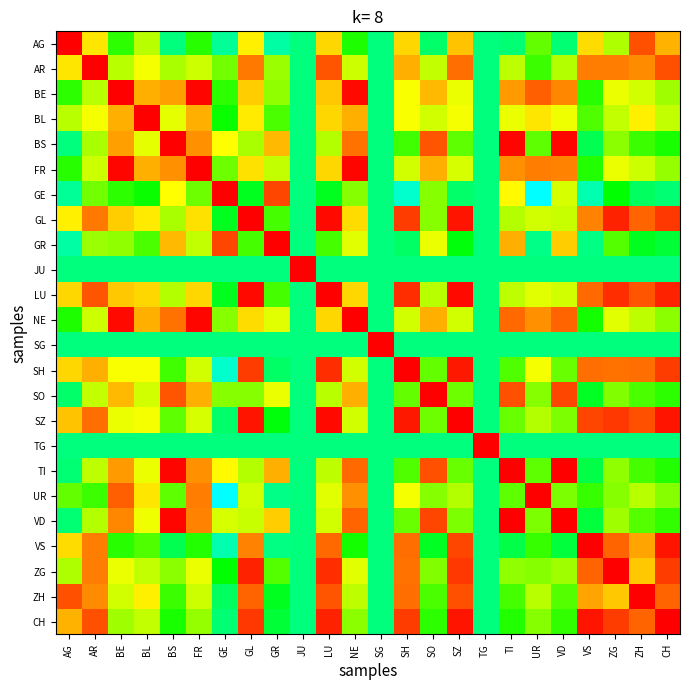

Which category has the lowest value across all series?

UR